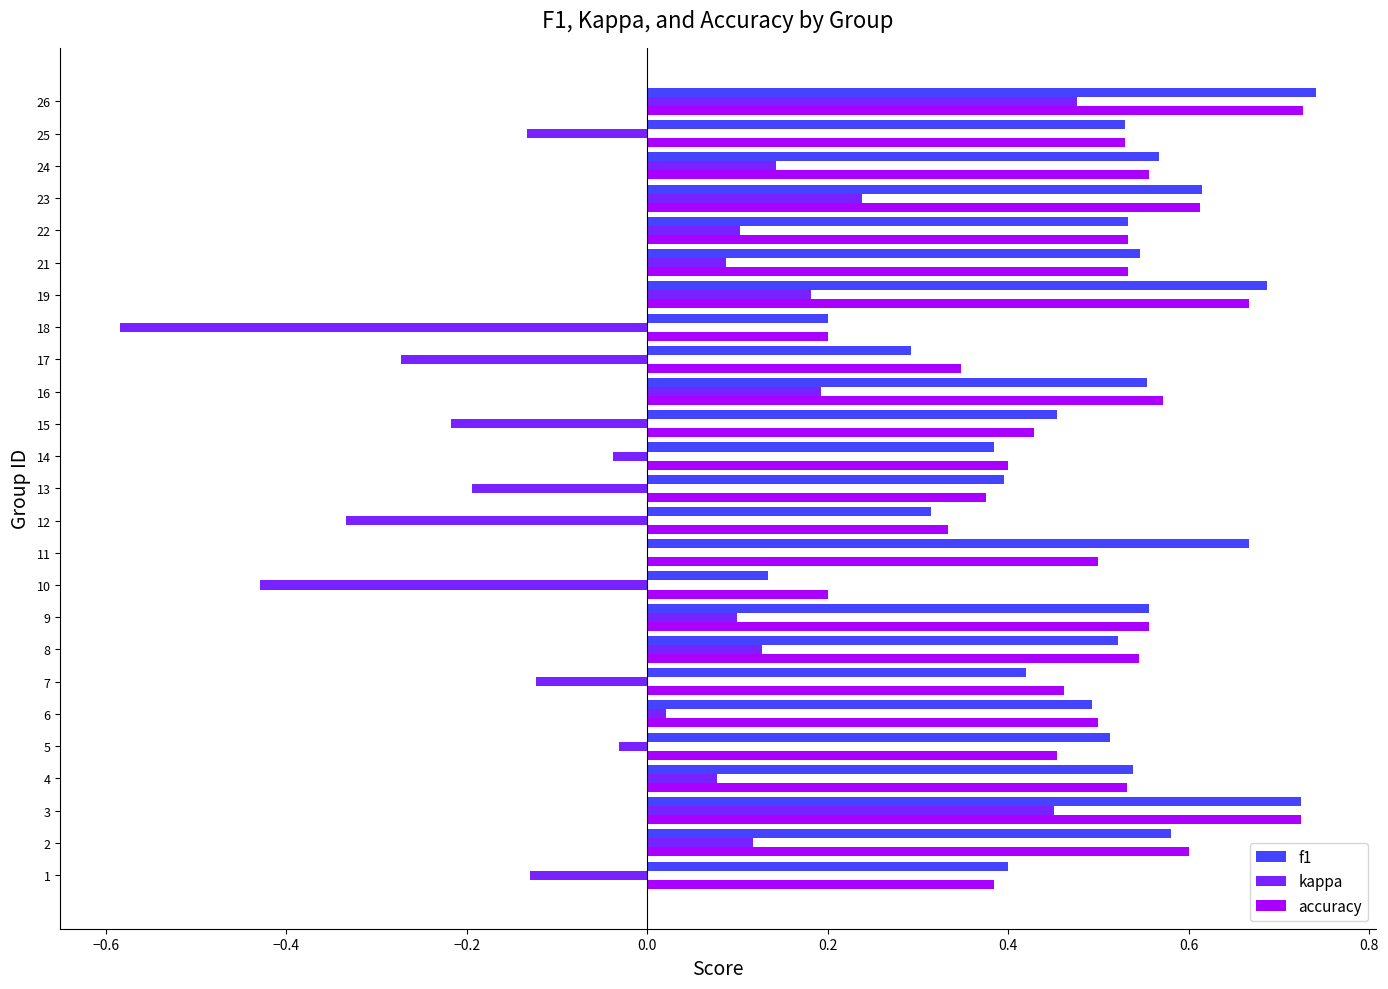

The f1 series shows 0.9 at 18. True or false?

False